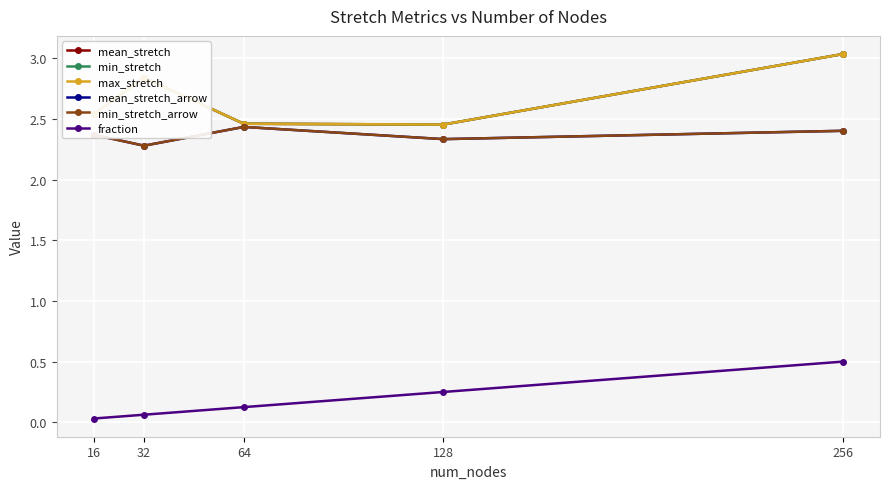

Which series has the largest total across all categories?

mean_stretch